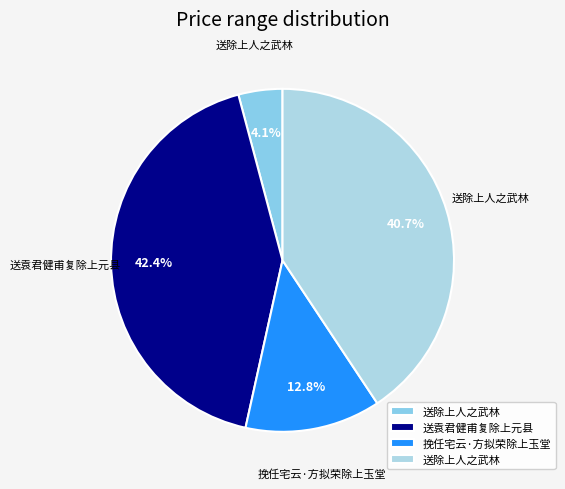

Rank the categories by value from lowest to highest.

送除上人之武林, 挽任宅云·方拟荣除上玉堂, 送除上人之武林, 送袁君健甫复除上元县